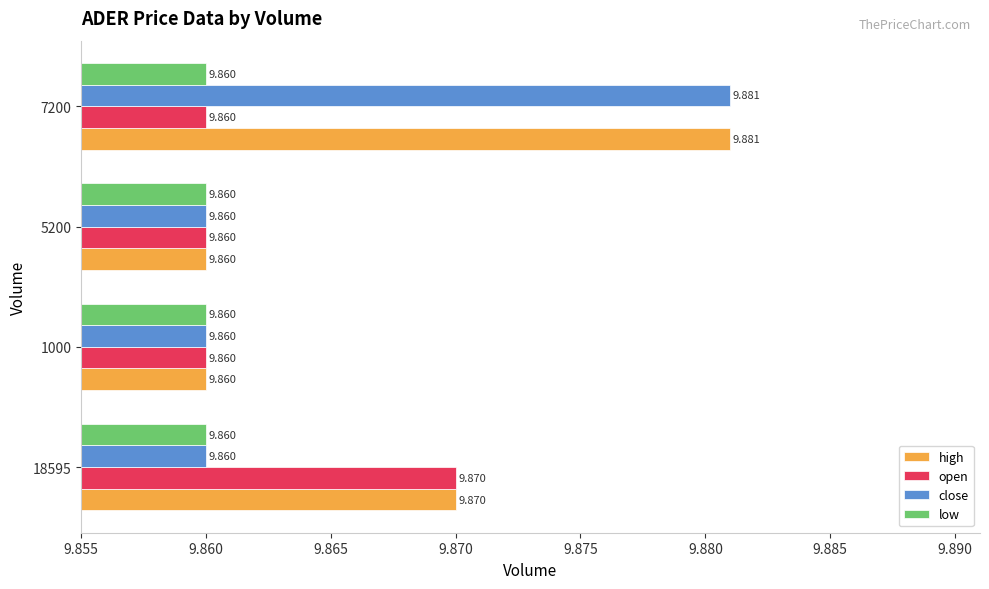

What are all the series names shown in the legend?

high, open, close, low